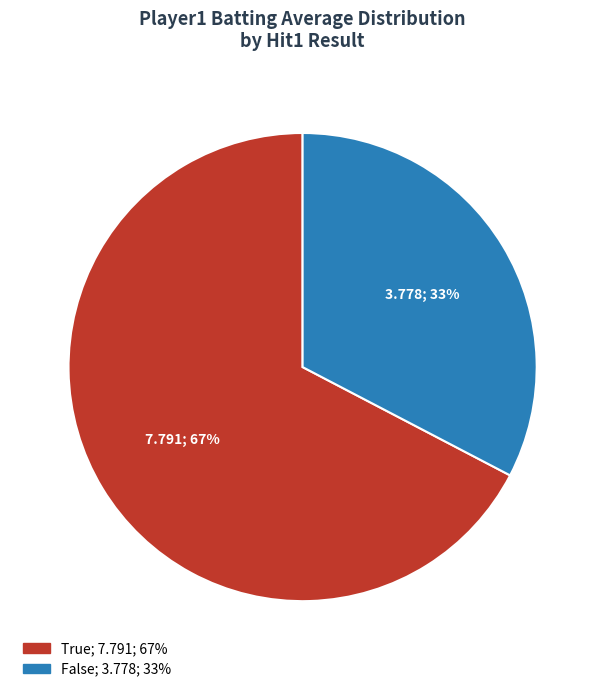

To the nearest percent, what is the average slice percentage?

50%